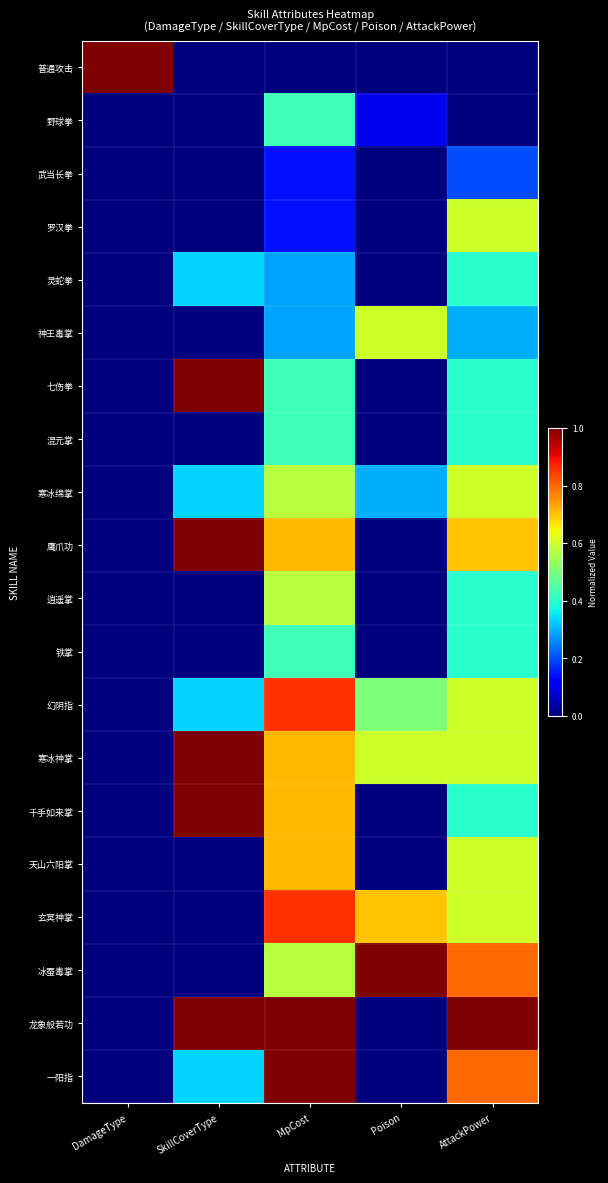

At which category is the sum across all series the highest?

MpCost